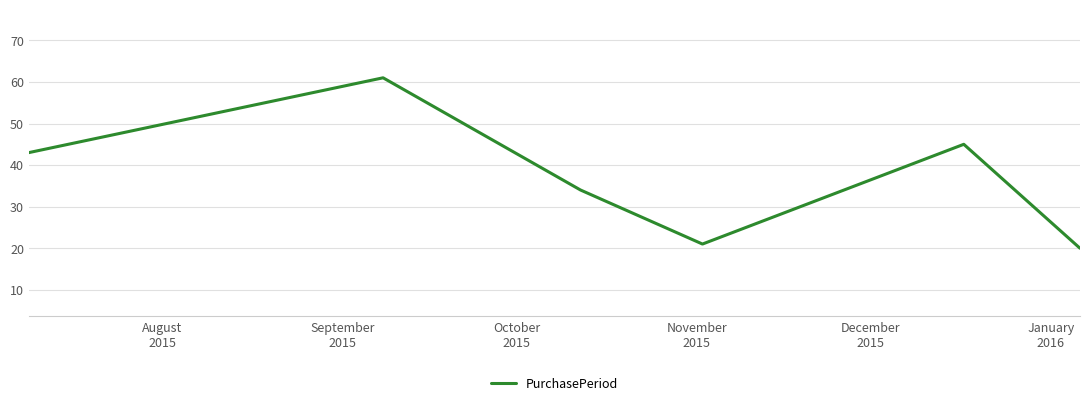

True or false: there are more than 2 points higher than both neighbors.

False